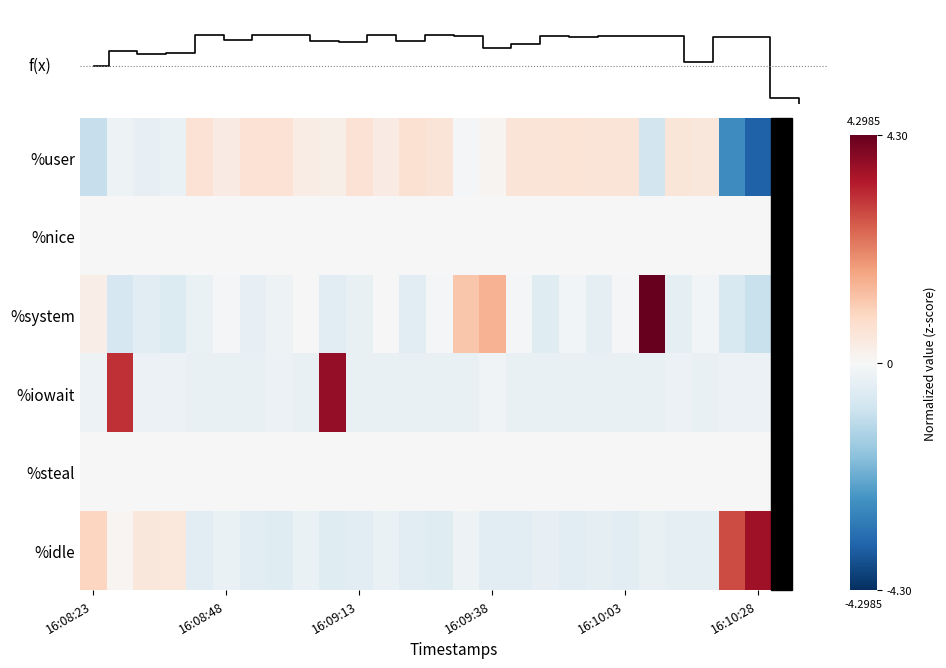

Count the number of categories in the chart.

26